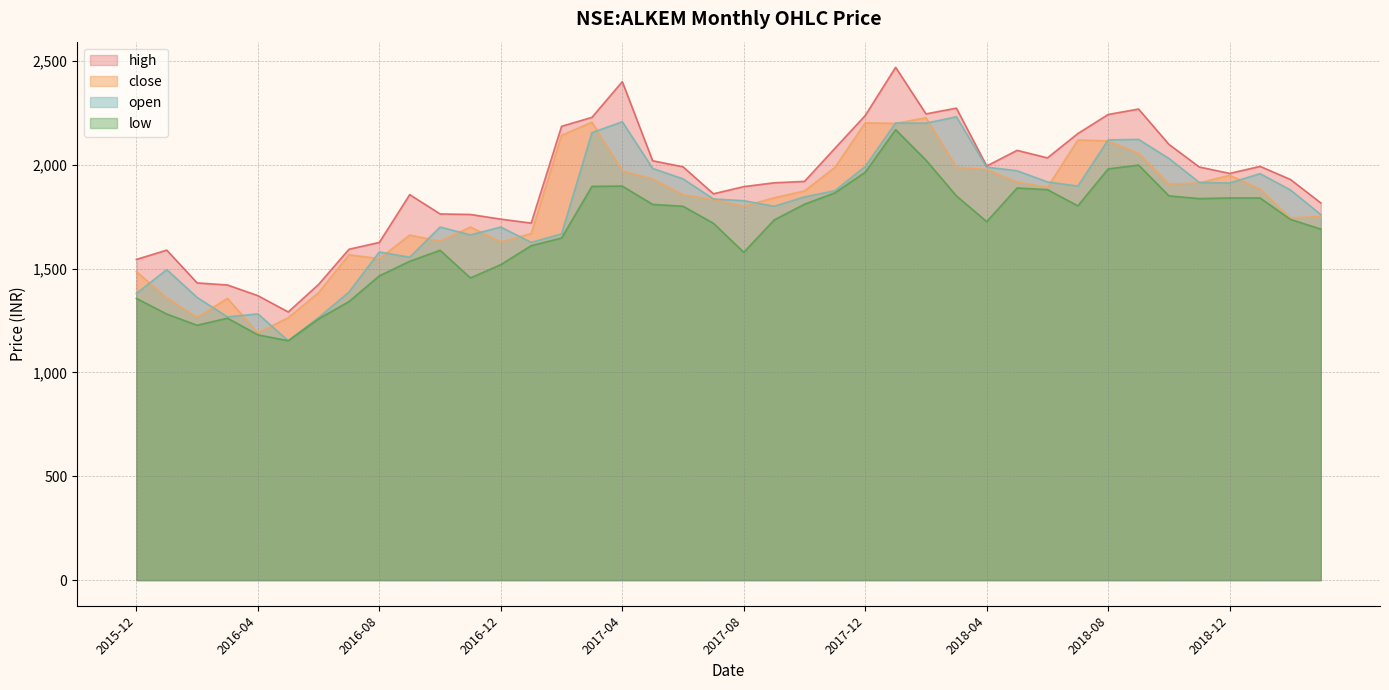

Reading right to left, transcribe all the data shown in this chart.

close: 2019-03=1750.8	2019-02=1743.8	2019-01=1883.2	2018-12=1949.2	2018-11=1912.7	2018-10=1906.8	2018-09=2054.9	2018-08=2114.7	2018-07=2119.1	2018-06=1891.2	2018-05=1916.8	2018-04=1976.3	2018-03=1988.3	2018-02=2226.3	2018-01=2198.8	2017-12=2201.9	2017-11=1987.1	2017-10=1873.8	2017-09=1840.8	2017-08=1800.3	2017-07=1832.0	2017-06=1855.6	2017-05=1931.5	2017-04=1971.4	2017-03=2204.9	2017-02=2141.6	2017-01=1668.3	2016-12=1628.7	2016-11=1699.8	2016-10=1631.9	2016-09=1661.2	2016-08=1547.8	2016-07=1566.7	2016-06=1384.4	2016-05=1263.4	2016-04=1191.0	2016-03=1356.5	2016-02=1264.7	2016-01=1358.8	2015-12=1485.2
open: 2019-03=1759.9	2019-02=1878.5	2019-01=1957.0	2018-12=1912.0	2018-11=1914.8	2018-10=2030.0	2018-09=2122.0	2018-08=2119.6	2018-07=1897.0	2018-06=1917.0	2018-05=1971.0	2018-04=1988.3	2018-03=2230.9	2018-02=2200.0	2018-01=2201.0	2017-12=1992.0	2017-11=1875.0	2017-10=1844.9	2017-09=1800.0	2017-08=1826.8	2017-07=1835.0	2017-06=1932.0	2017-05=1982.0	2017-04=2207.1	2017-03=2154.4	2017-02=1667.0	2017-01=1626.0	2016-12=1700.0	2016-11=1662.0	2016-10=1700.0	2016-09=1554.5	2016-08=1580.0	2016-07=1387.0	2016-06=1264.0	2016-05=1152.5	2016-04=1282.0	2016-03=1267.2	2016-02=1361.0	2016-01=1495.0	2015-12=1380.0
high: 2019-03=1816.0	2019-02=1929.0	2019-01=1992.0	2018-12=1958.2	2018-11=1989.0	2018-10=2097.9	2018-09=2268.0	2018-08=2242.0	2018-07=2150.0	2018-06=2033.0	2018-05=2069.2	2018-04=1994.0	2018-03=2272.5	2018-02=2244.7	2018-01=2469.0	2017-12=2237.0	2017-11=2078.9	2017-10=1919.8	2017-09=1913.0	2017-08=1894.5	2017-07=1860.0	2017-06=1990.0	2017-05=2019.0	2017-04=2400.0	2017-03=2227.9	2017-02=2185.0	2017-01=1719.0	2016-12=1738.0	2016-11=1760.5	2016-10=1763.0	2016-09=1856.0	2016-08=1626.0	2016-07=1593.0	2016-06=1423.8	2016-05=1291.1	2016-04=1369.5	2016-03=1421.0	2016-02=1430.9	2016-01=1588.9	2015-12=1544.0
low: 2019-03=1690.0	2019-02=1736.9	2019-01=1840.0	2018-12=1840.0	2018-11=1836.8	2018-10=1850.0	2018-09=1998.5	2018-08=1980.0	2018-07=1802.0	2018-06=1880.0	2018-05=1888.0	2018-04=1726.0	2018-03=1850.0	2018-02=2022.0	2018-01=2168.9	2017-12=1964.2	2017-11=1864.5	2017-10=1810.0	2017-09=1734.0	2017-08=1578.3	2017-07=1718.1	2017-06=1800.0	2017-05=1809.0	2017-04=1897.0	2017-03=1895.7	2017-02=1647.1	2017-01=1610.2	2016-12=1519.0	2016-11=1455.0	2016-10=1588.0	2016-09=1535.1	2016-08=1465.0	2016-07=1341.0	2016-06=1258.0	2016-05=1152.5	2016-04=1181.0	2016-03=1261.2	2016-02=1227.0	2016-01=1281.0	2015-12=1356.2